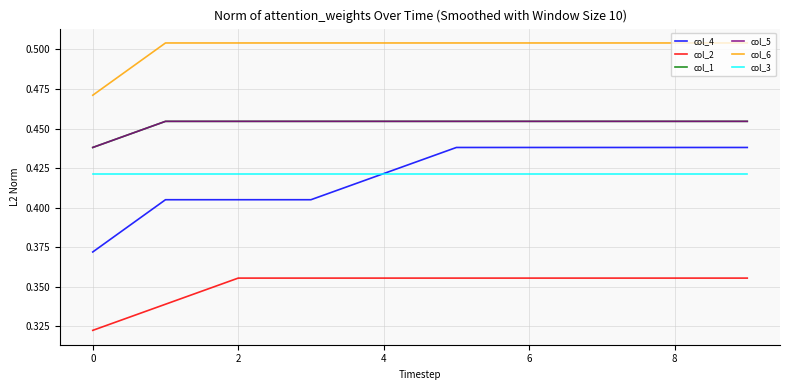

Does the chart have visible grid lines?

Yes